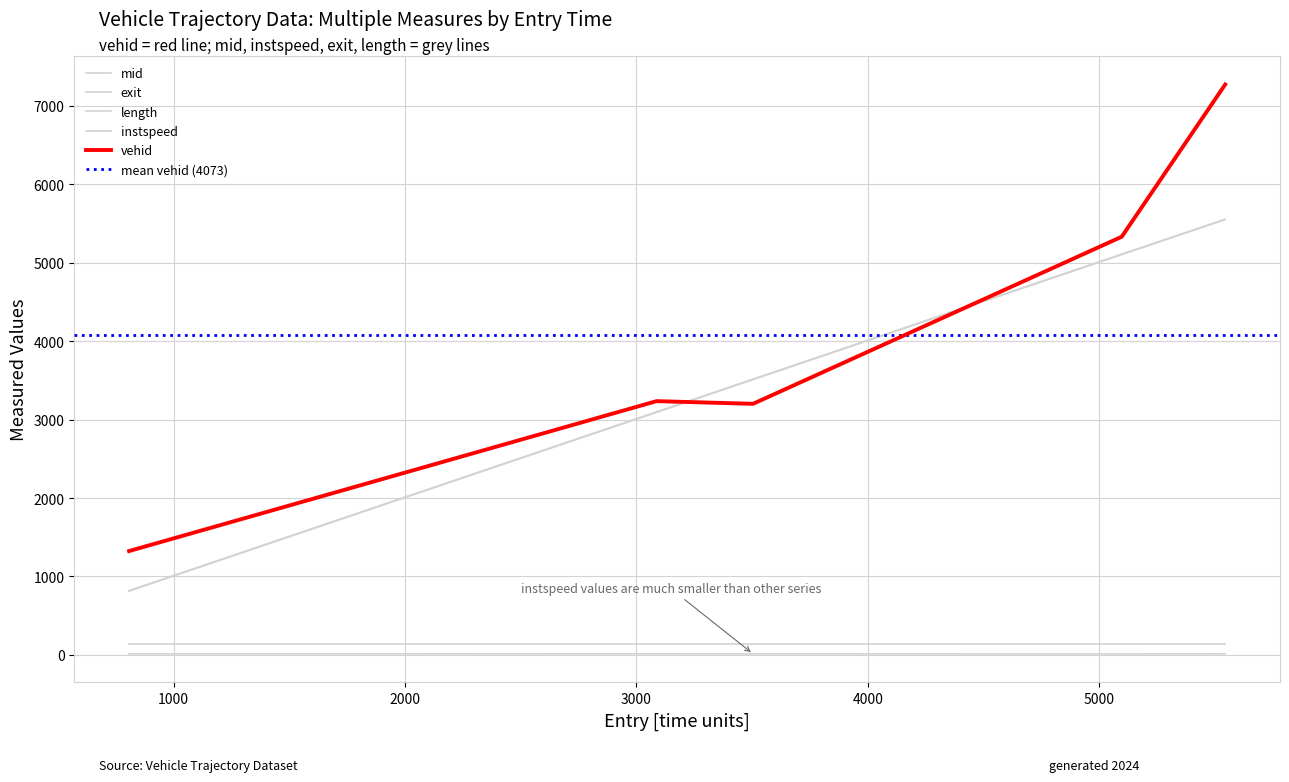

At how many categories does at least one series exceed 396?

5